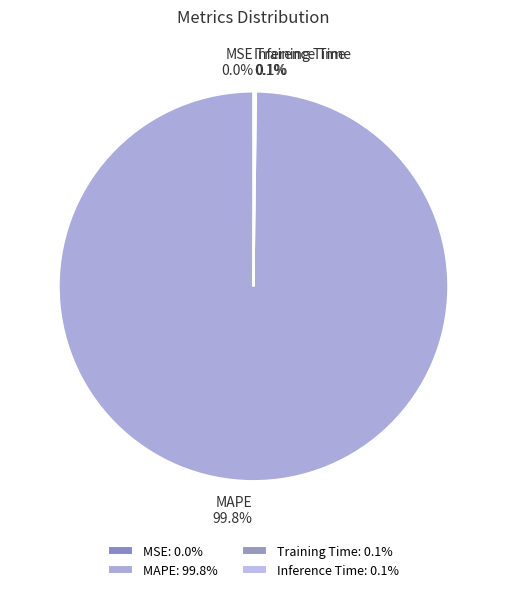

What portion of the pie excludes MAPE?

0.2%